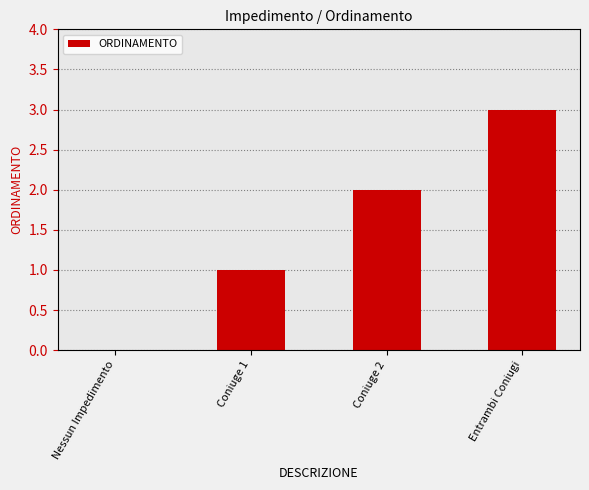

What is the change in value from Nessun Impedimento to Entrambi Coniugi?

+3